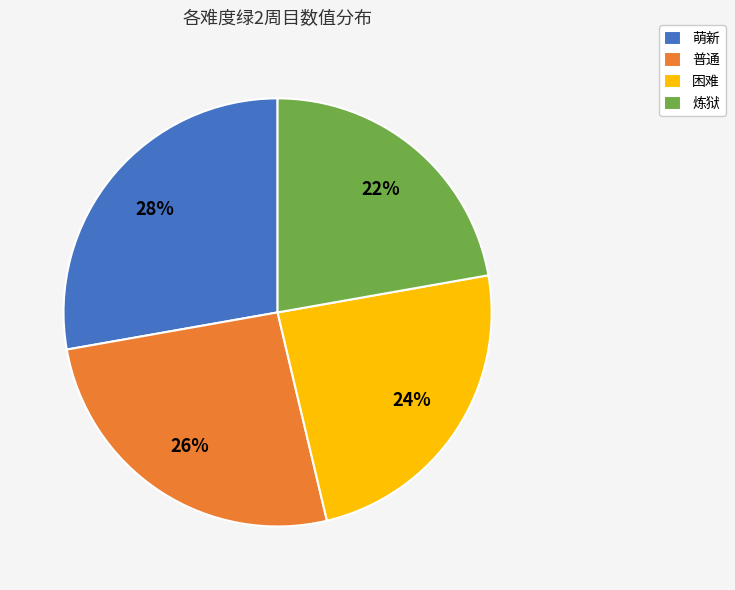

Rank the categories by value from highest to lowest.

萌新, 普通, 困难, 炼狱